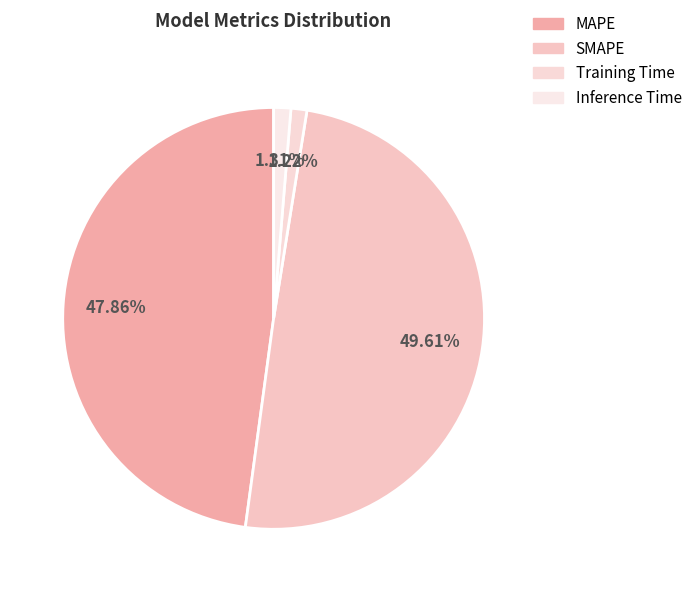

Is it true that Training Time is 1% of the pie?

True